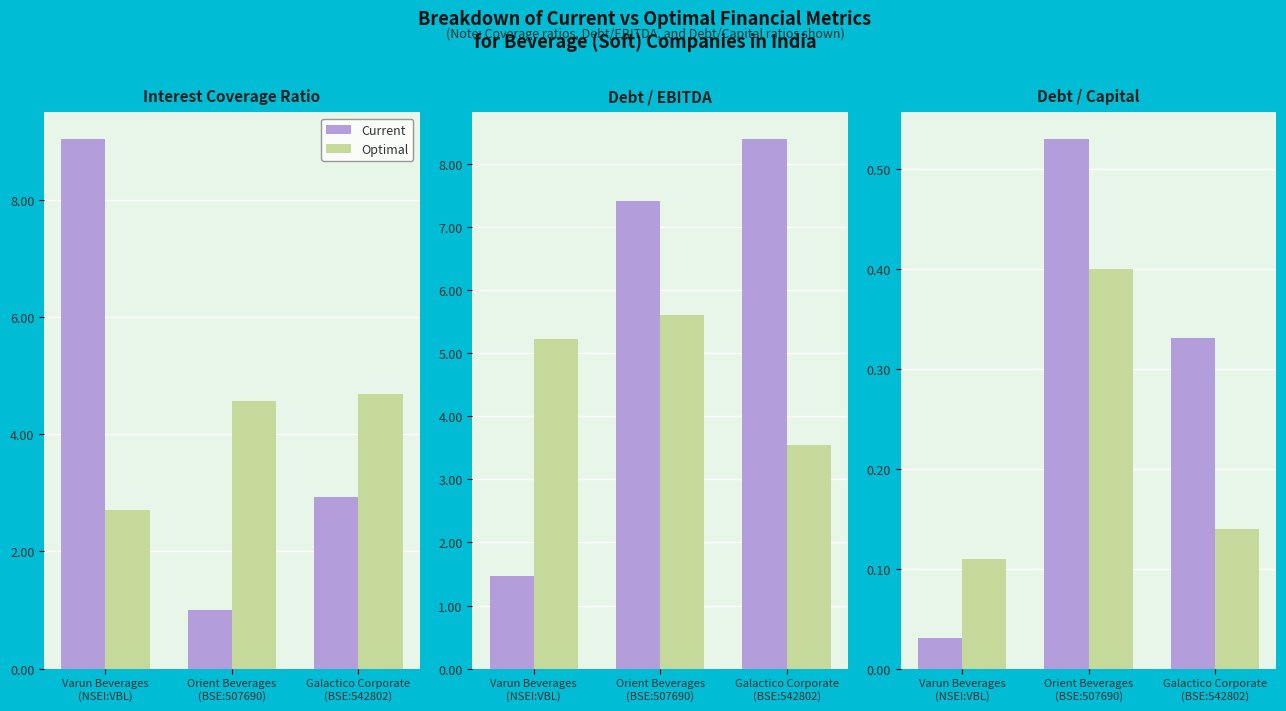

Is it true that Optimal equals 0.2 at Galactico Corporate
(BSE:542802)?

False